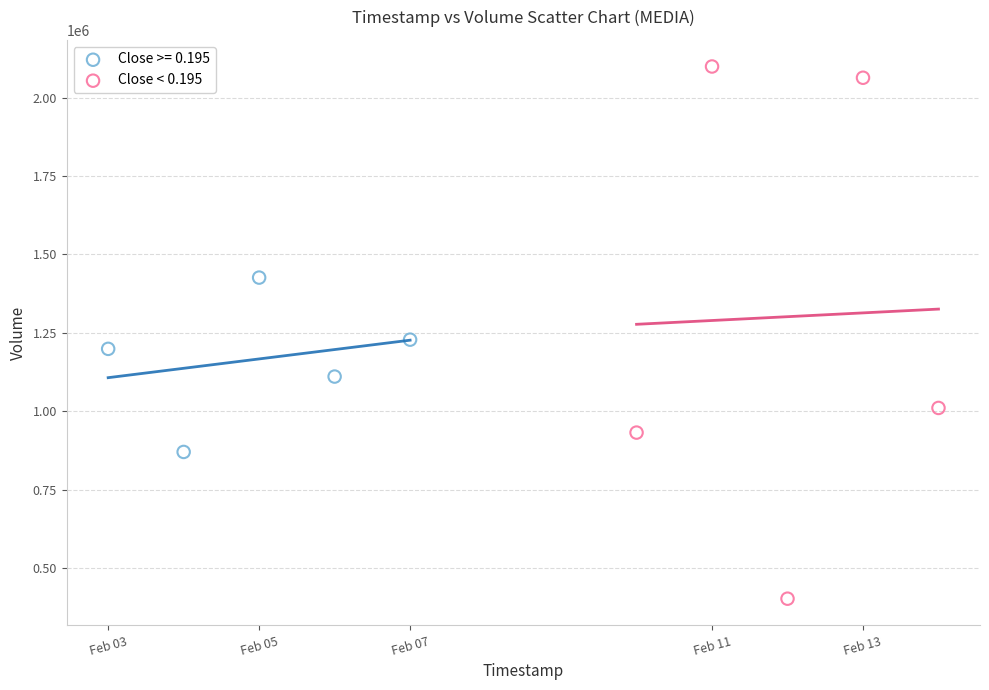

Which series reaches the minimum Y coordinate?

Close < 0.195